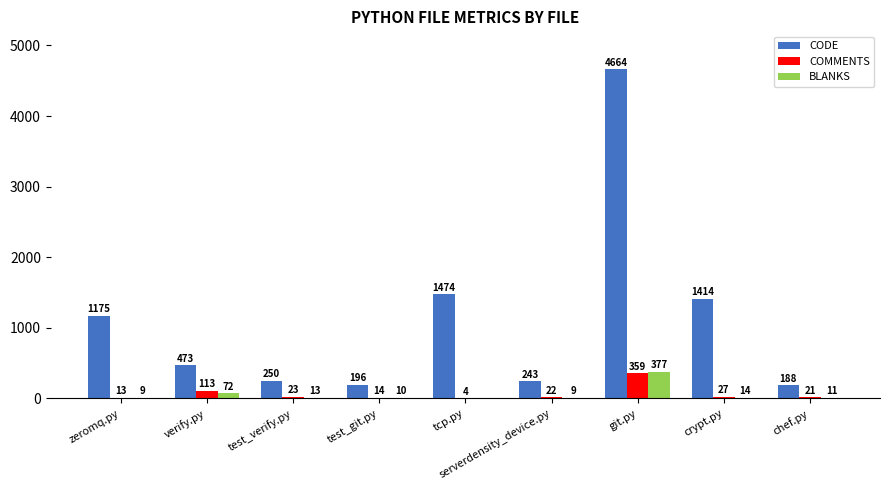

Which label corresponds to the largest value in the chart?

git.py